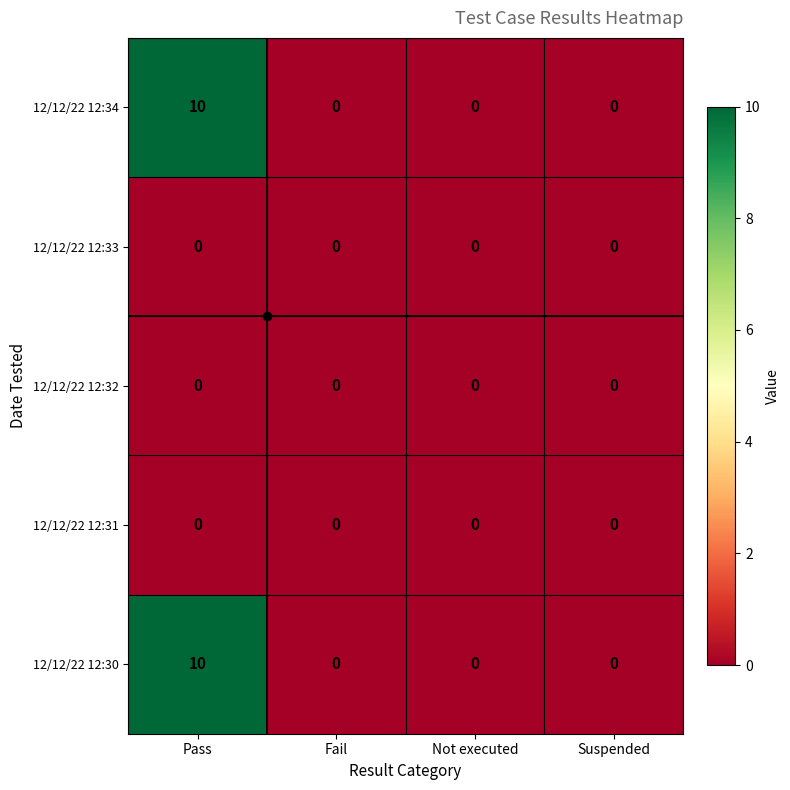

Which category has the highest value across all series?

Pass